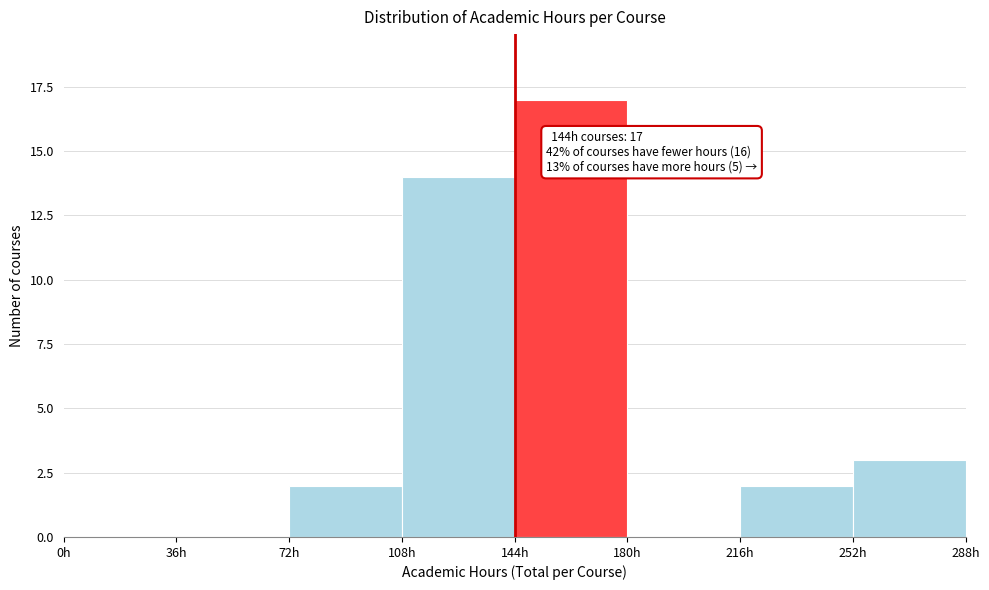

Which range on the x-axis has the tallest bar?

144 to 180